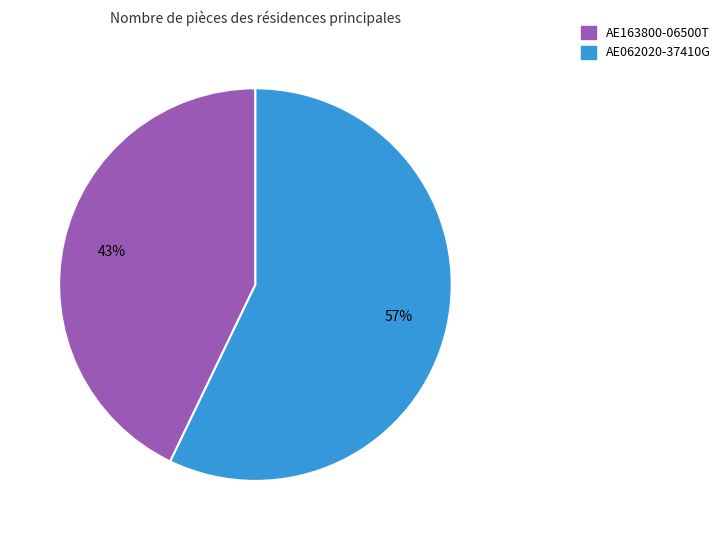

How many segments does this pie chart have?

2